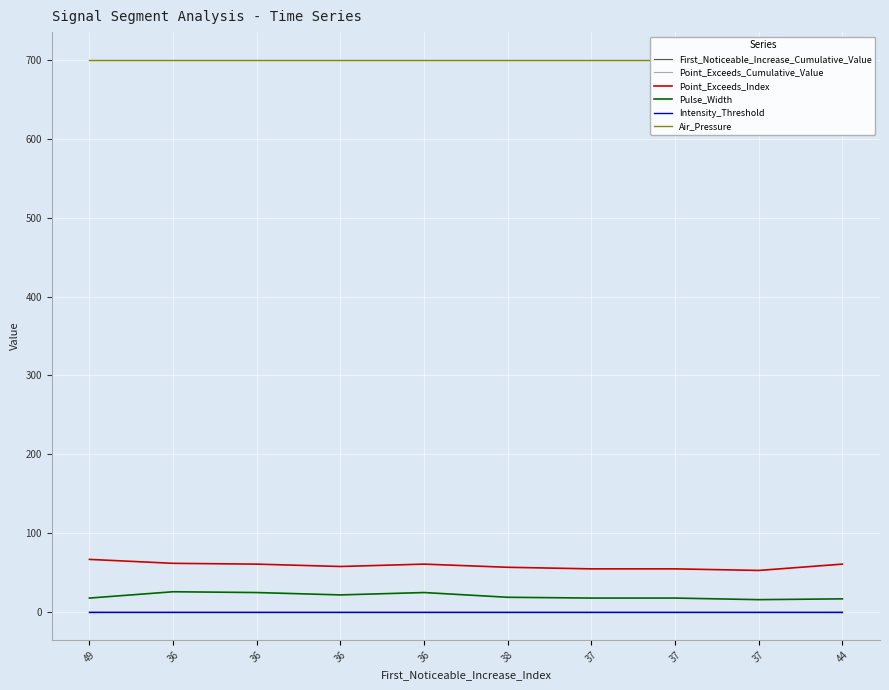

Which series has the largest total across all categories?

Air_Pressure